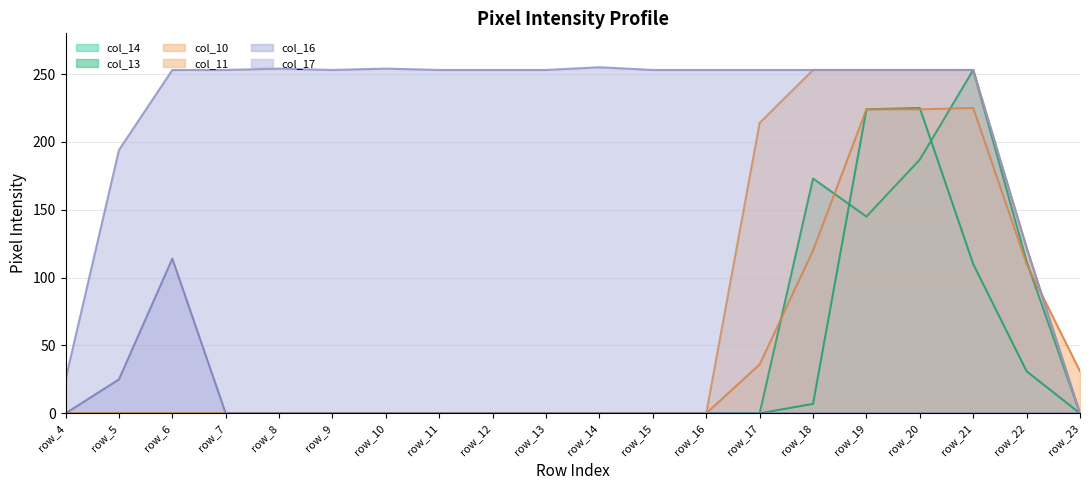

The value of col_14 at row_18 is 7. True or false?

True